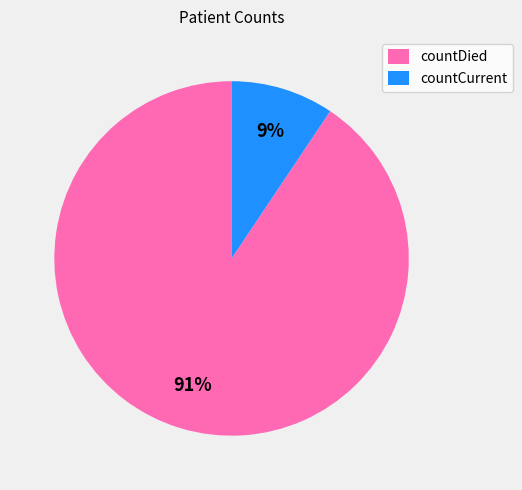

To the nearest percent, what portion does countDied represent?

91%